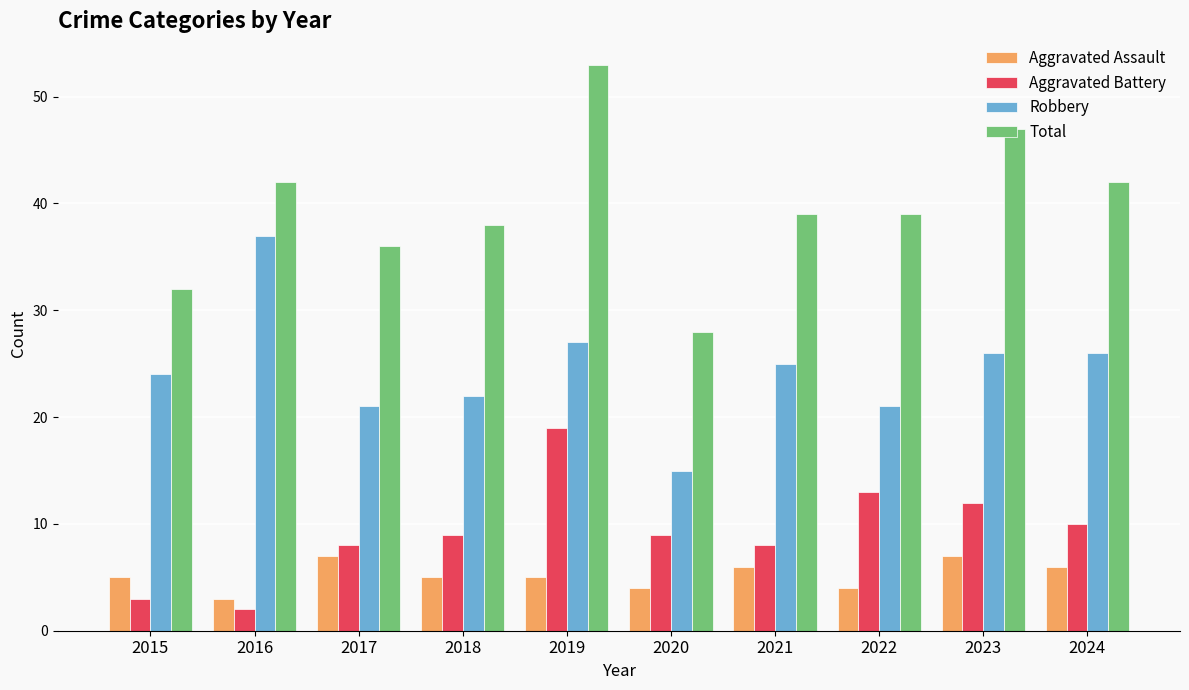

What is the value of the Aggravated Assault bar at the 7th from the left?

6